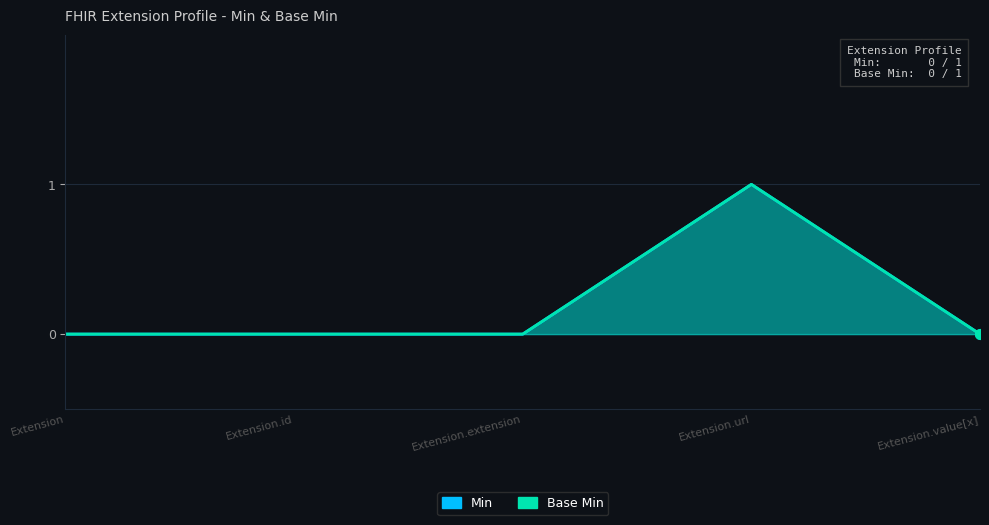

Where is the first local maximum for Base Min?

Extension.url